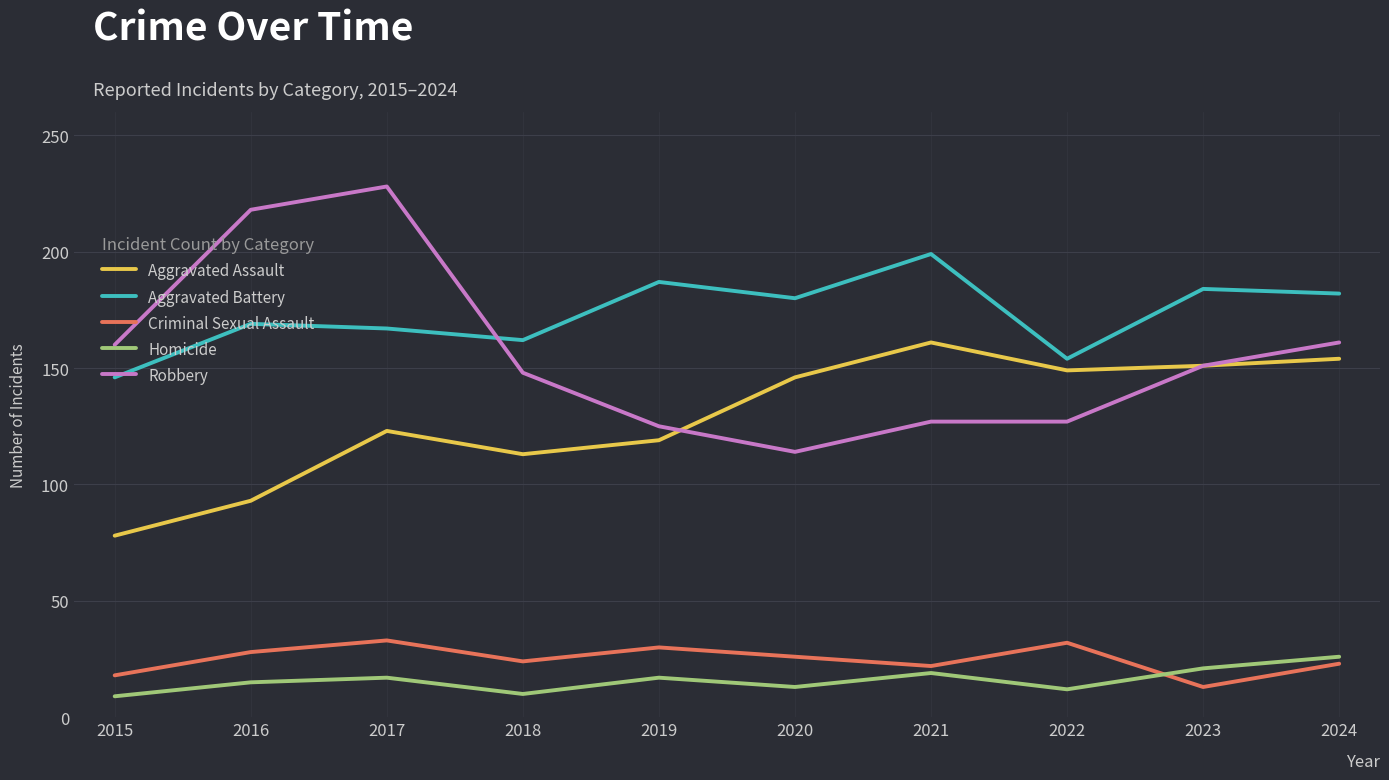

At which label does Robbery first exceed 151?

2015